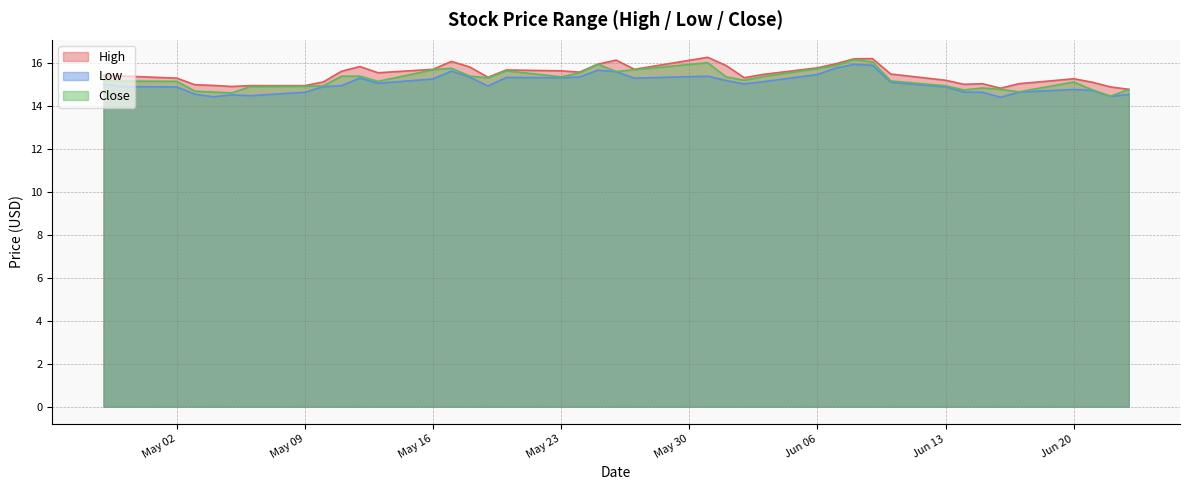

True or false: Close and High cross at least once.

False